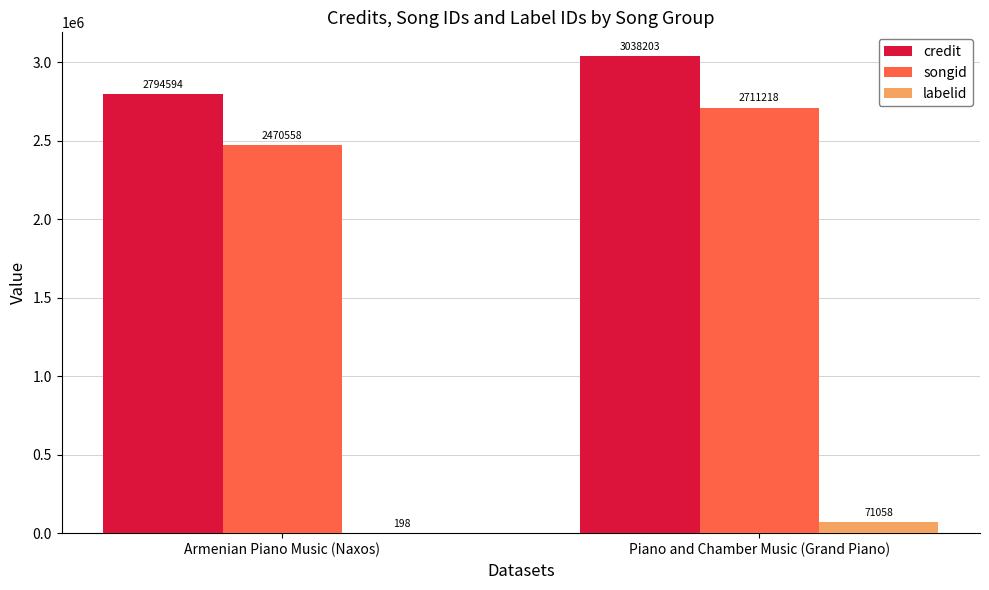

What is the total value across all series at Armenian Piano Music (Naxos)?

5265350